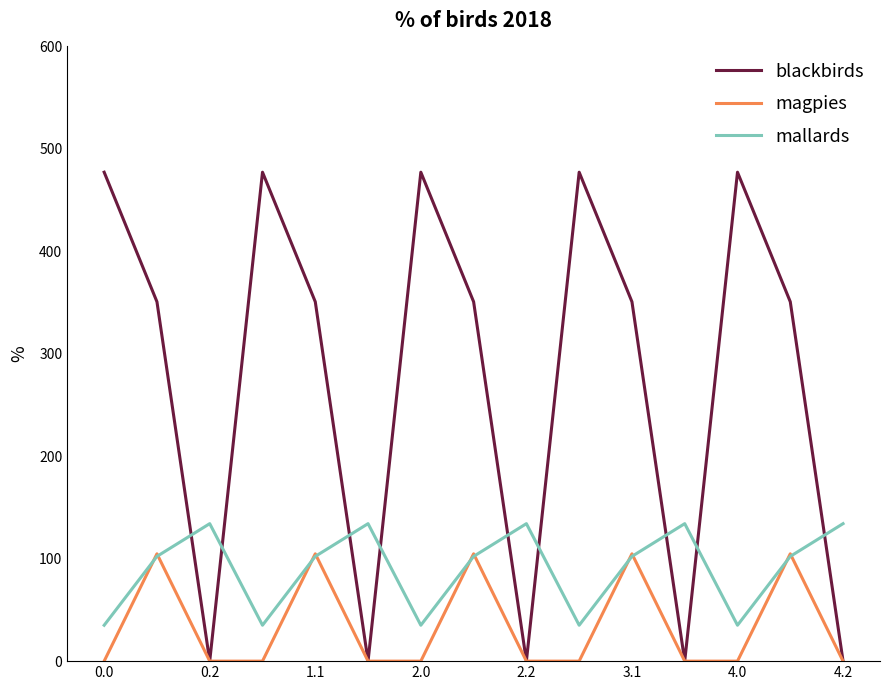

Which series has the largest total across all categories?

blackbirds